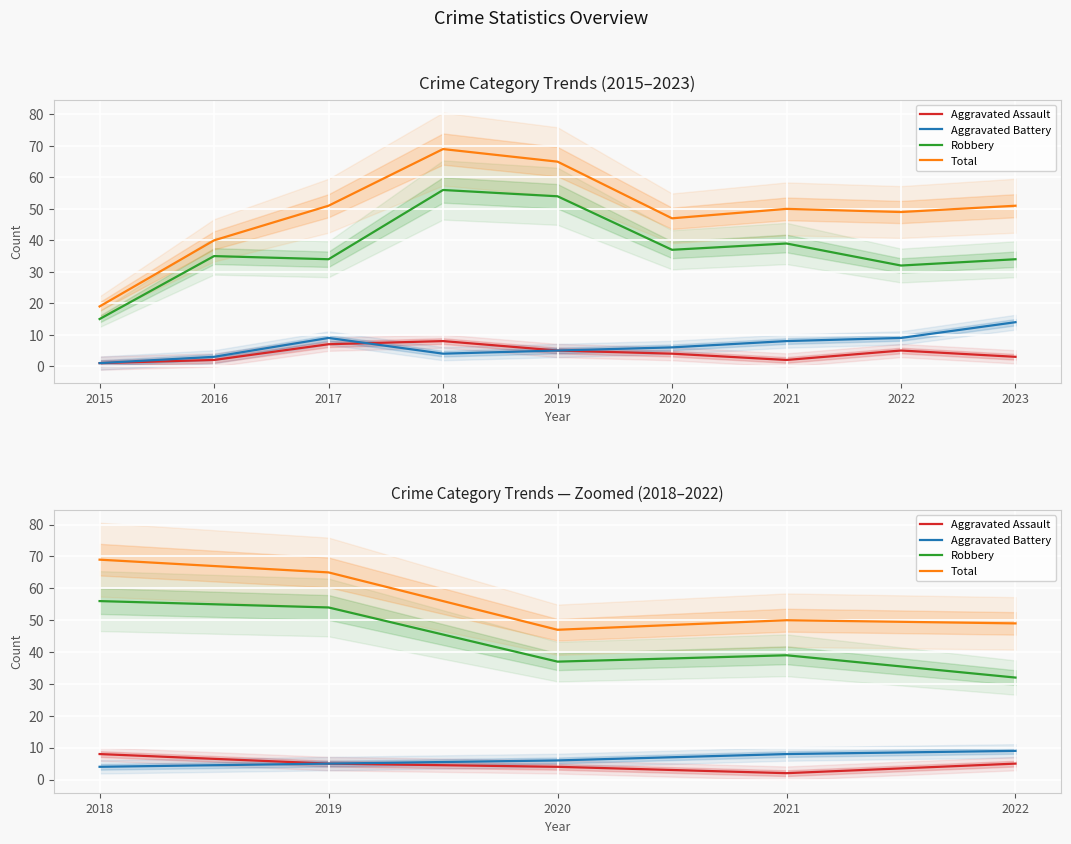

True or false: Aggravated Battery has more than 1 points higher than both neighbors.

False